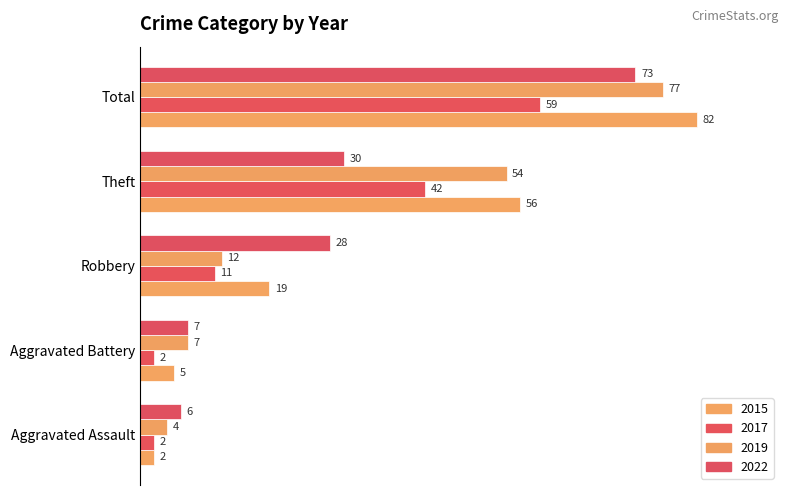

Which series changed the most between Aggravated Assault and Robbery?

2022